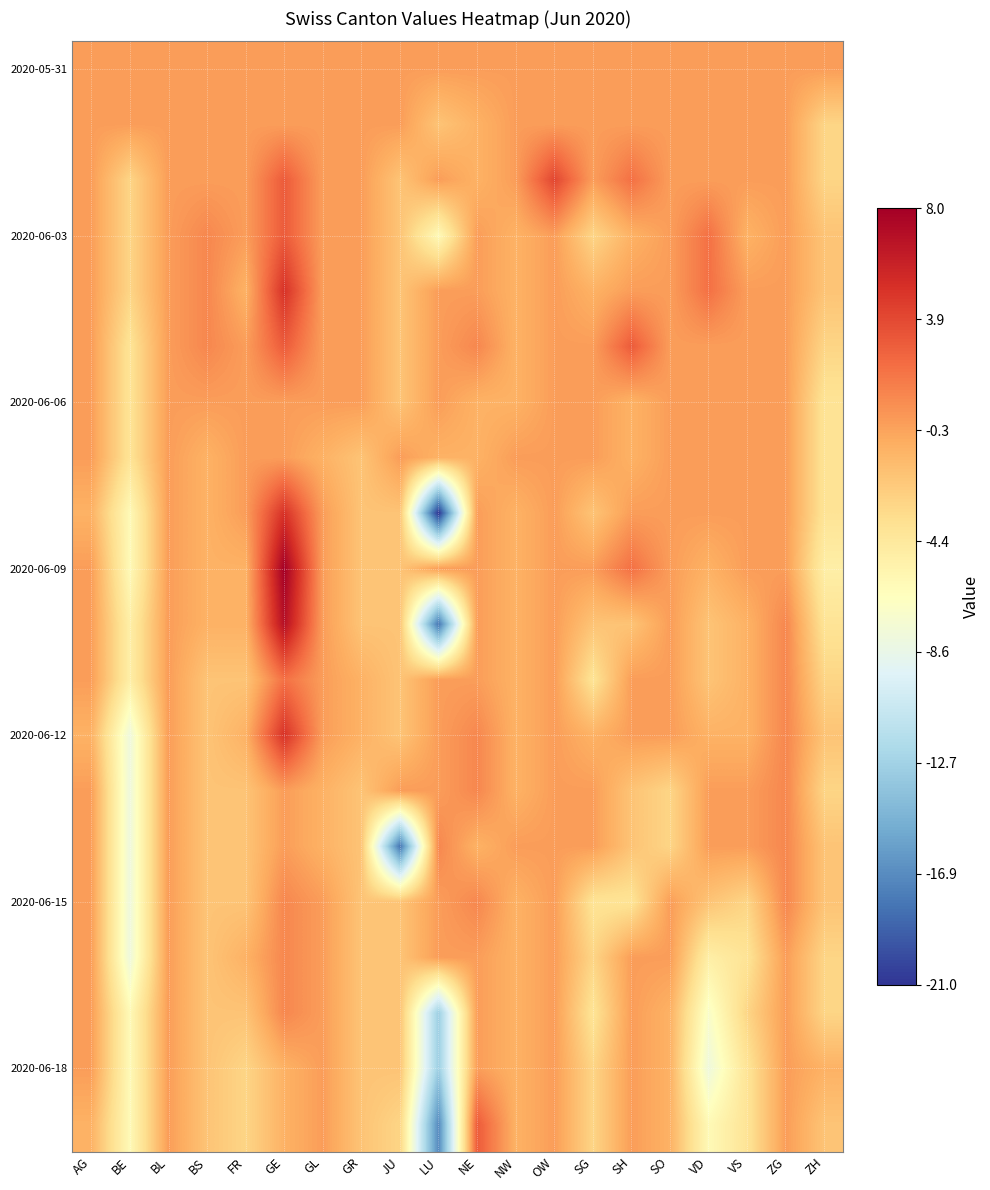

How many data points does each series have?

20